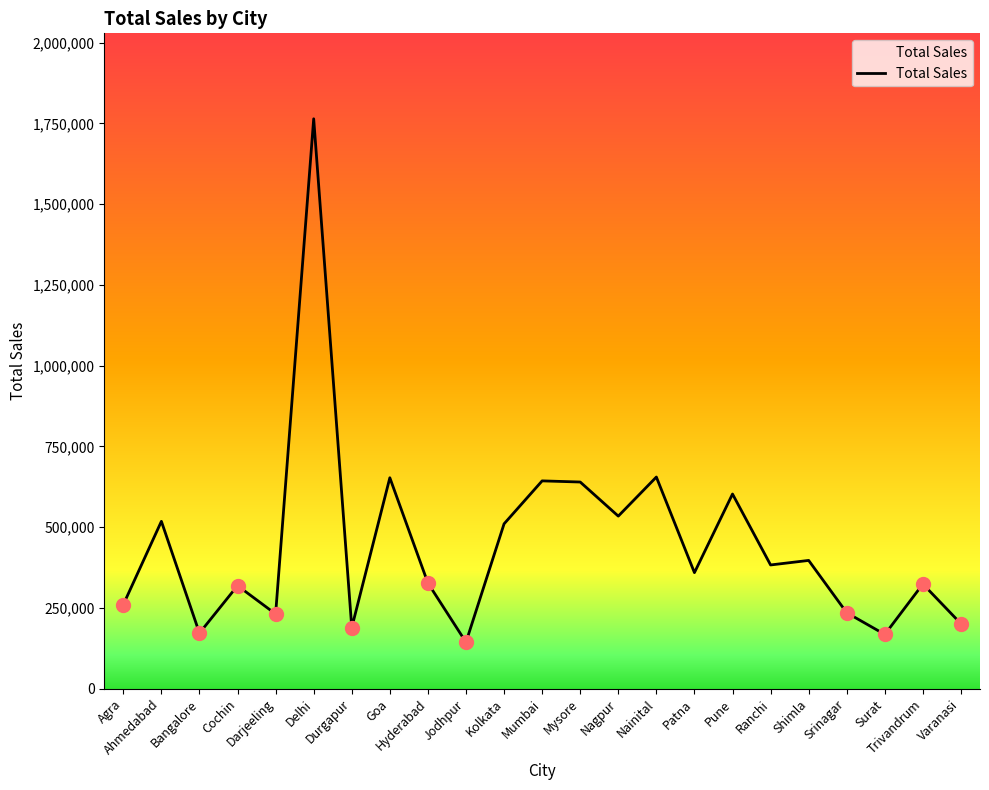

Approximately how many times larger is the value at Durgapur compared to Patna?

0.5